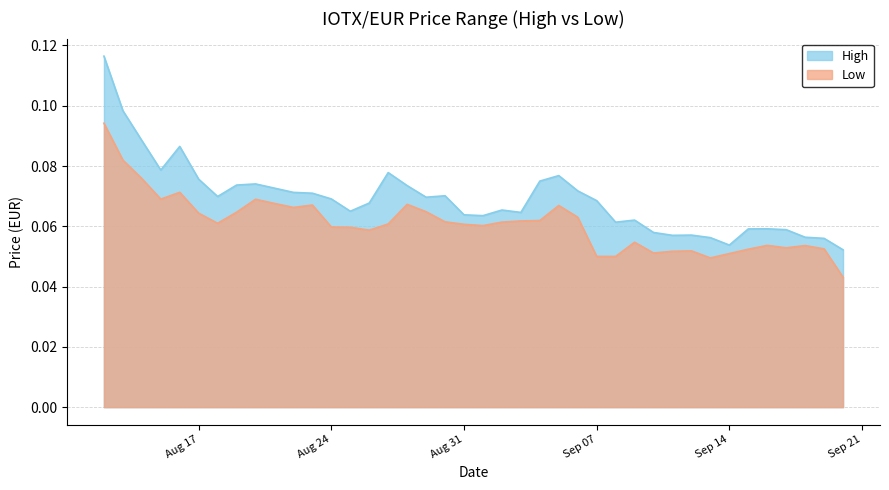

Which series has the widest spread of values?

High